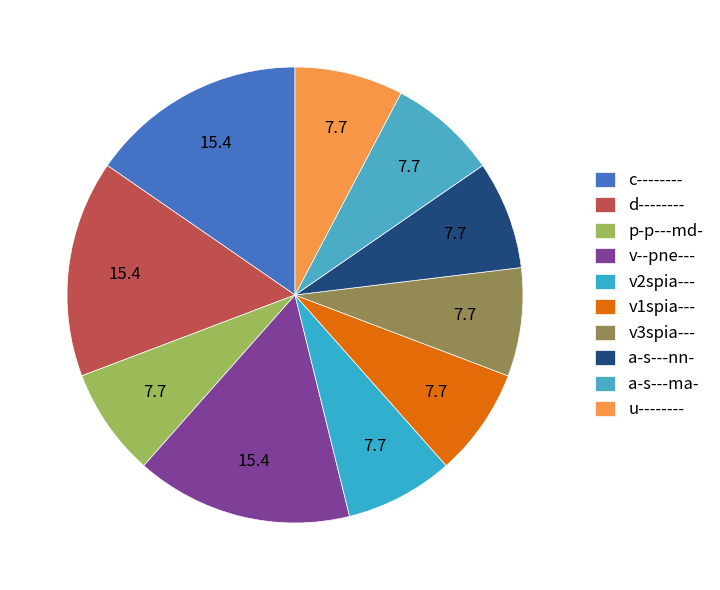

Count the number of slices in the pie.

10